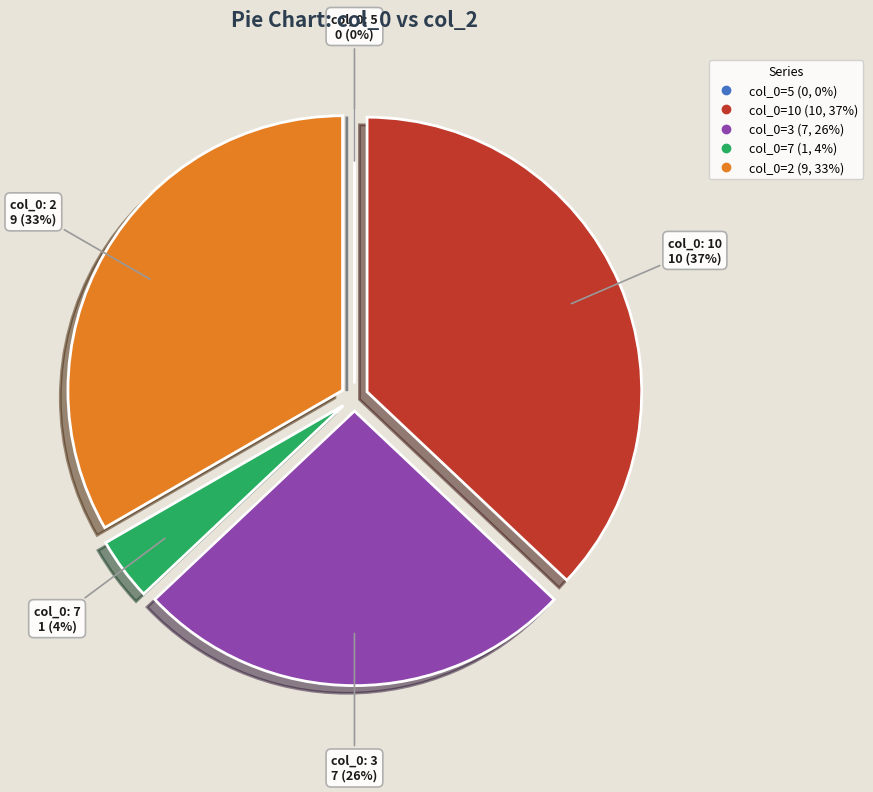

Does any single category account for the majority?

No